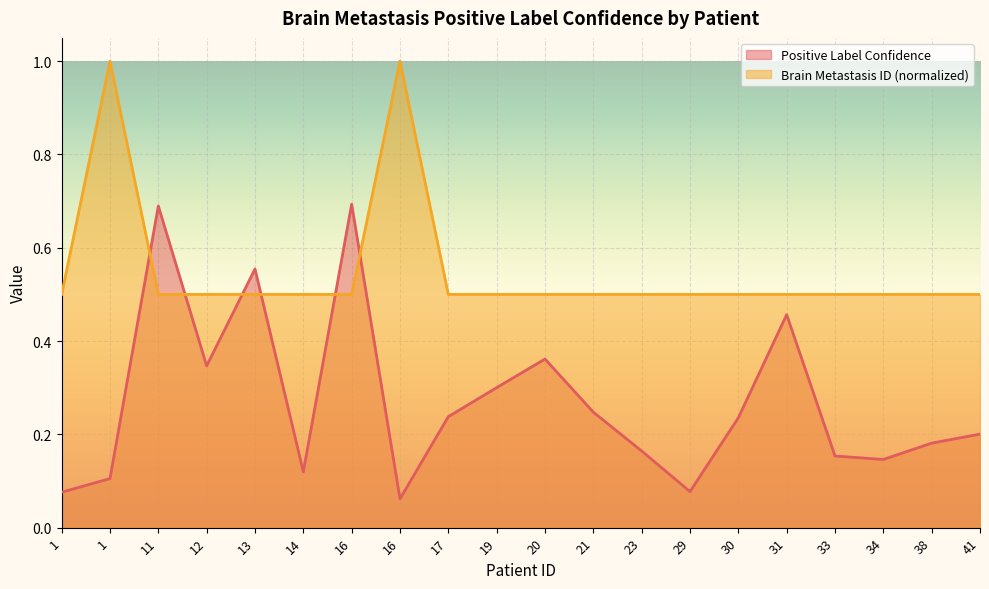

At how many categories does at least one series exceed 0?

20